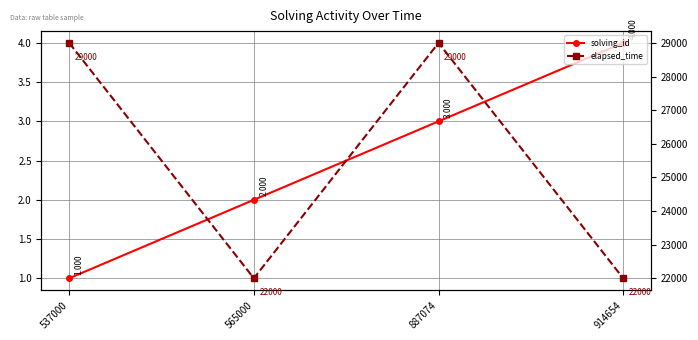

Between 887074 and 914654, which series saw the biggest shift?

elapsed_time